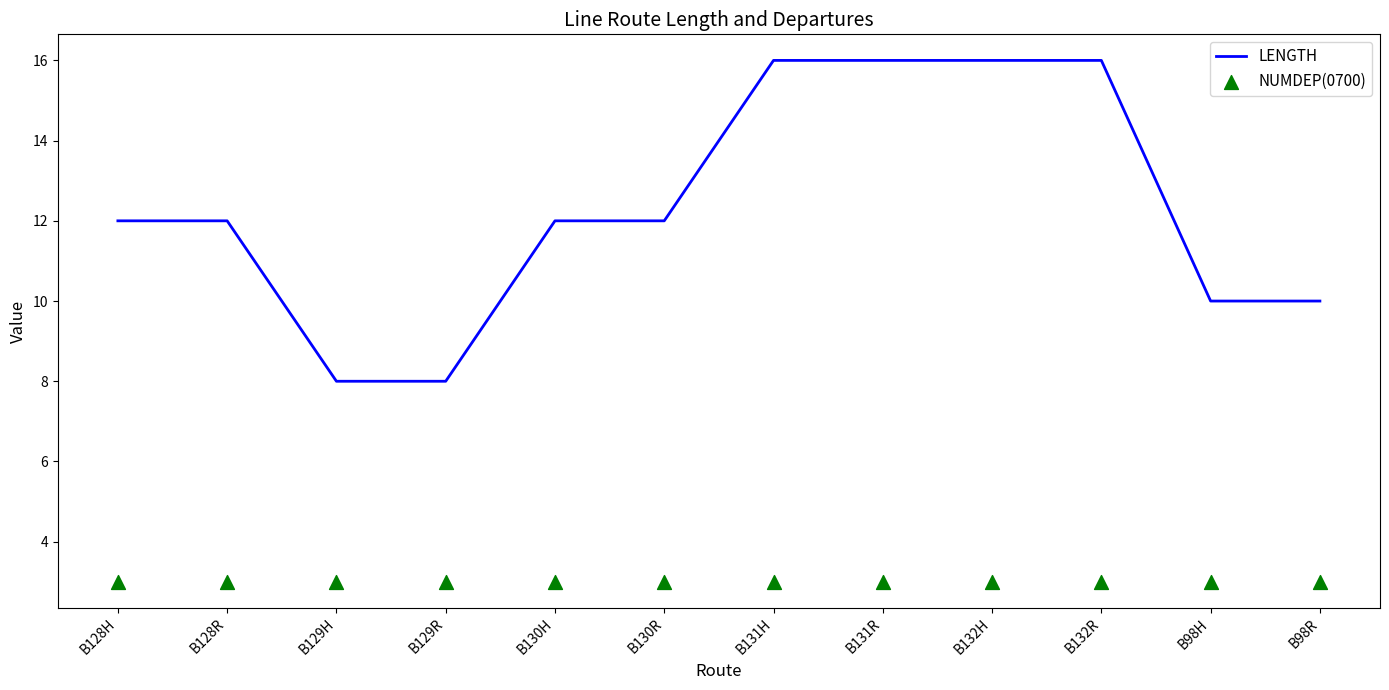

What is the total value across all series at B128R?

15